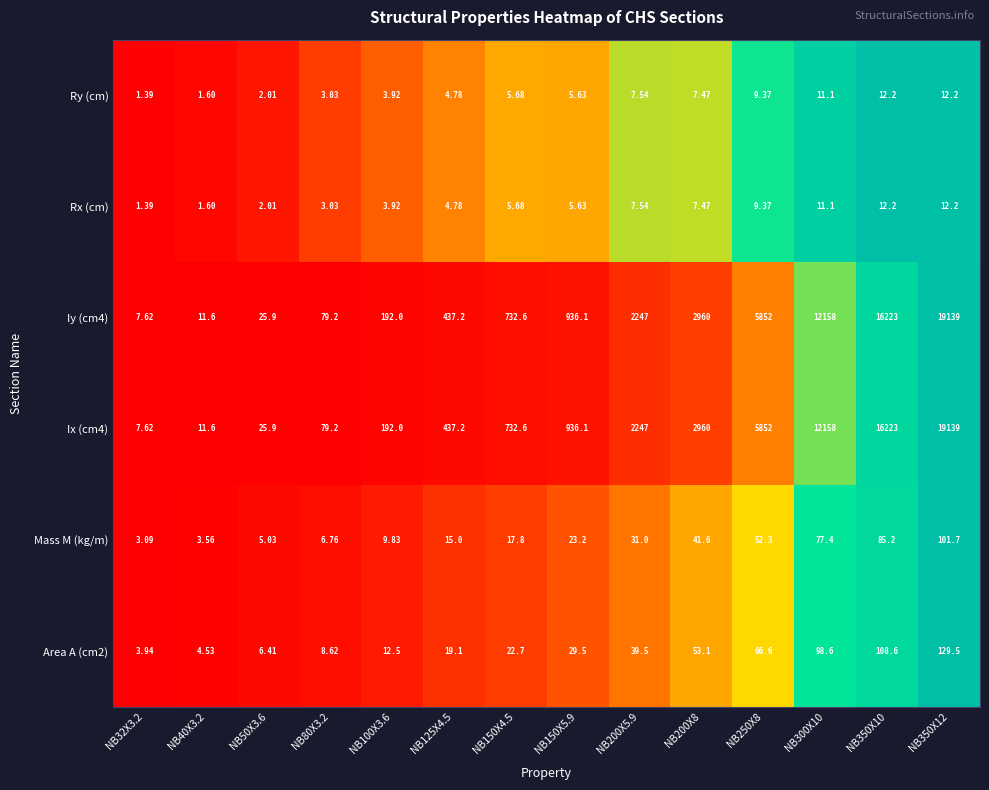

Is the value of Ix (cm4) at NB32X3.2 greater than the value of Rx (cm) at NB250X8?

No